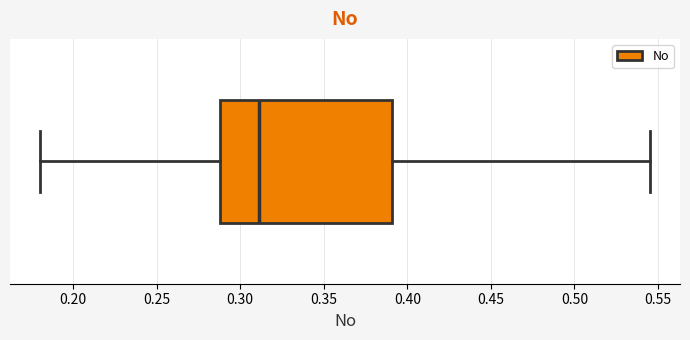

Read this box plot against the x-axis: the position of the median line, the range covered by the box, and the ends of both whiskers. The values are not printed on the chart, so give them approximately, as read against the axis.

median 0.310, box 0.290 to 0.390, whiskers 0.180 to 0.545